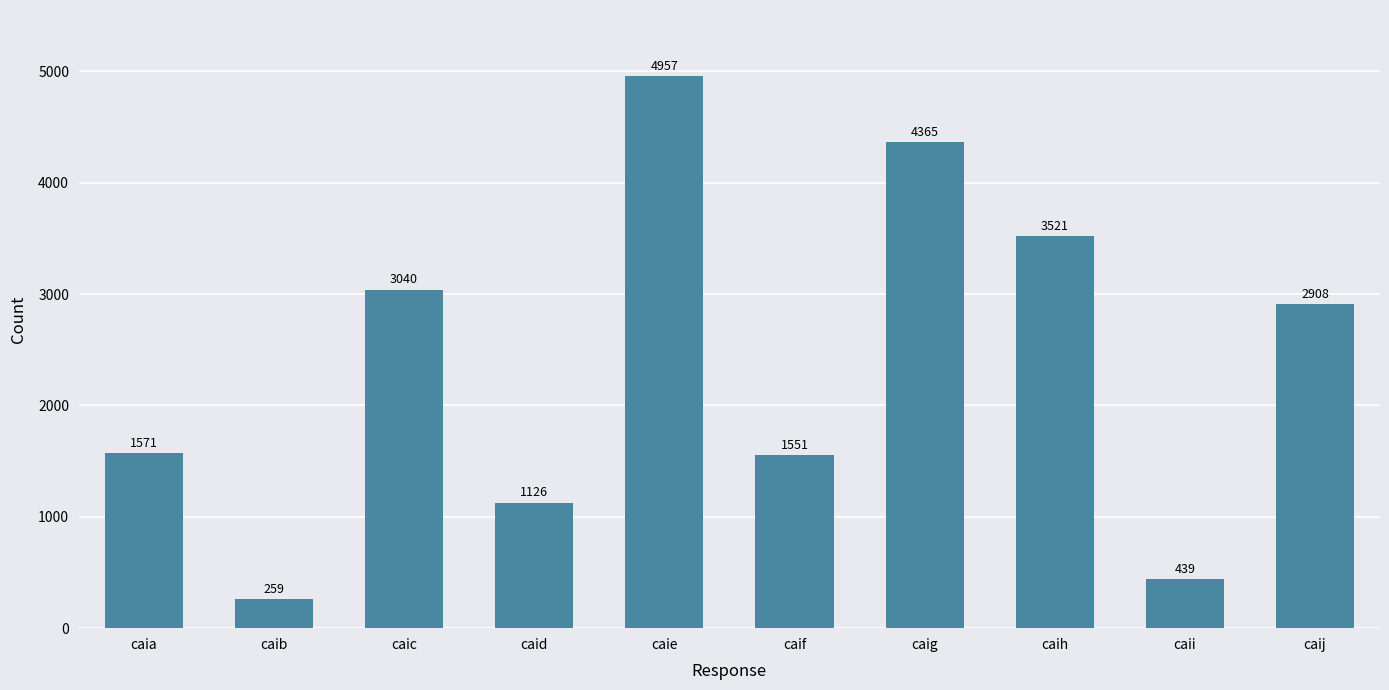

What is the ratio of the value at caig to the value at caid?

3.9